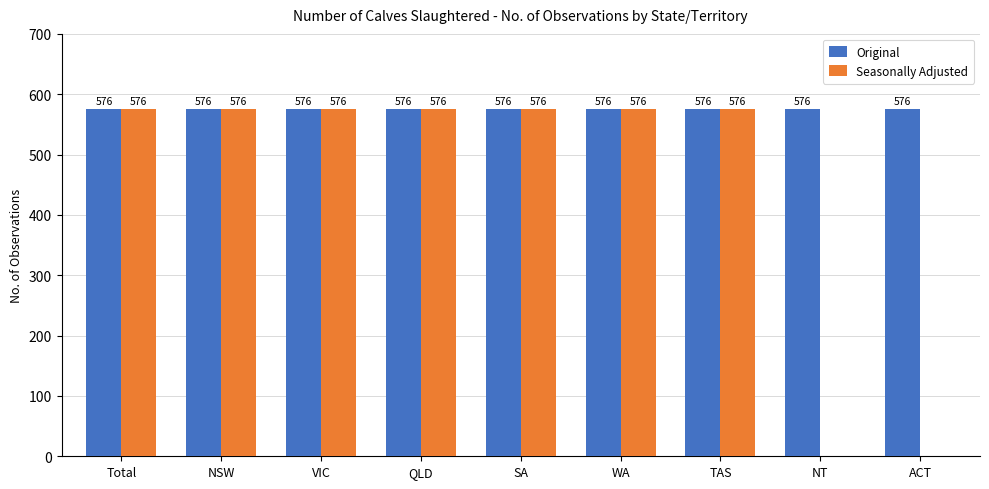

True or false: Seasonally Adjusted has a value of 0 at ACT.

True